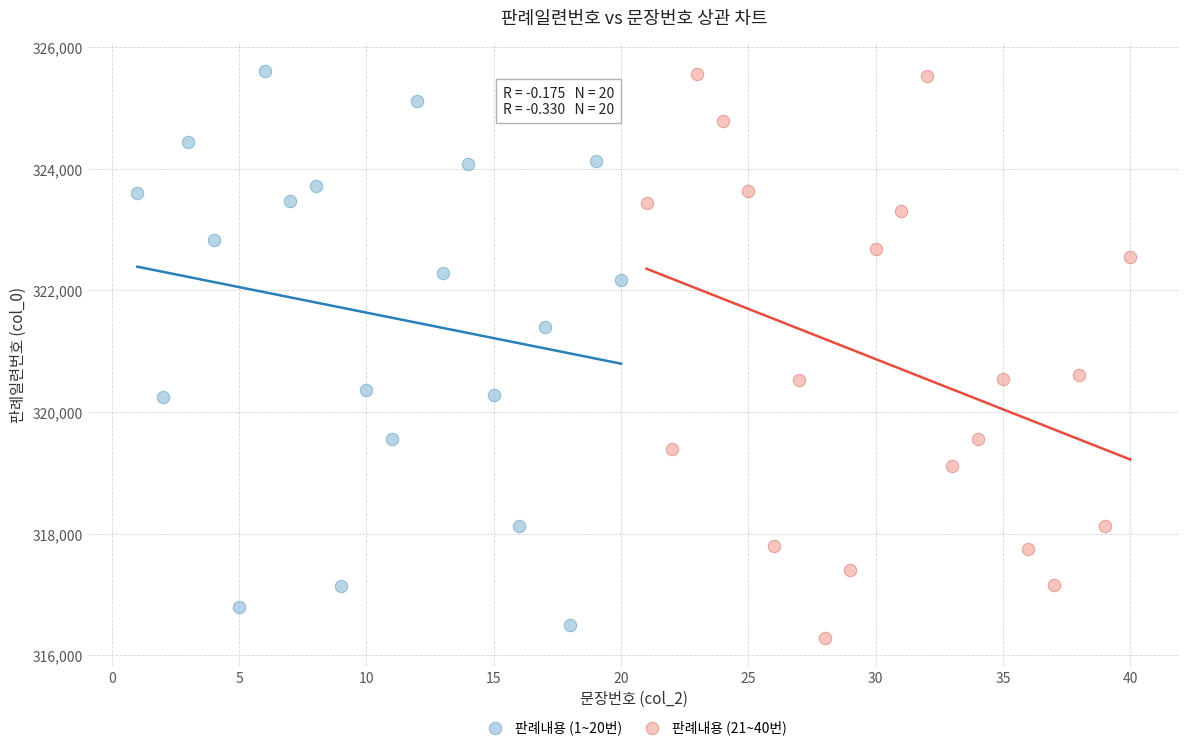

Which series reaches the minimum Y coordinate?

판례내용 (21~40번)